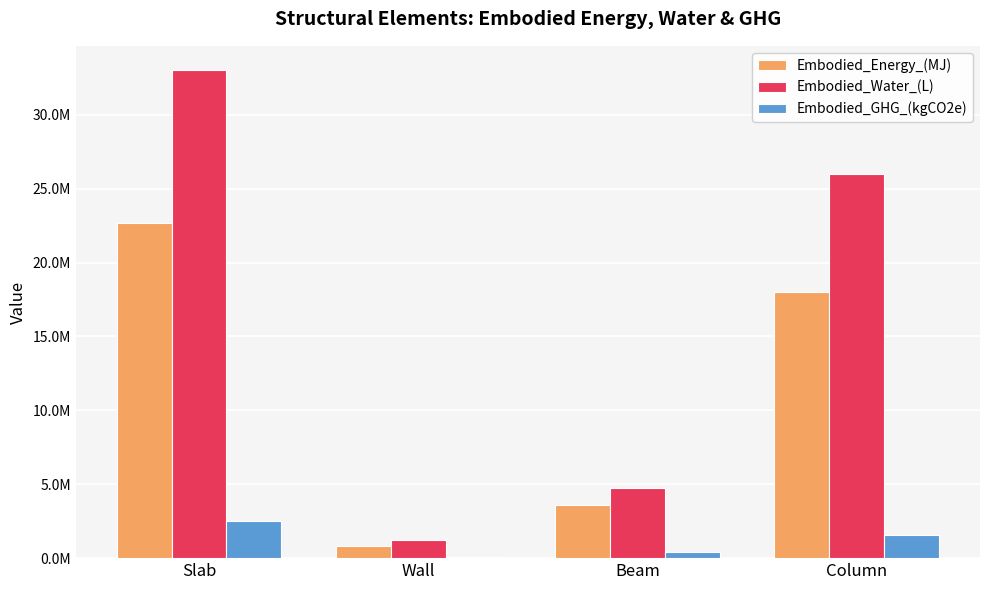

What is the difference between the second highest and minimum values in the Embodied_Energy_(MJ) series?

17180898.6